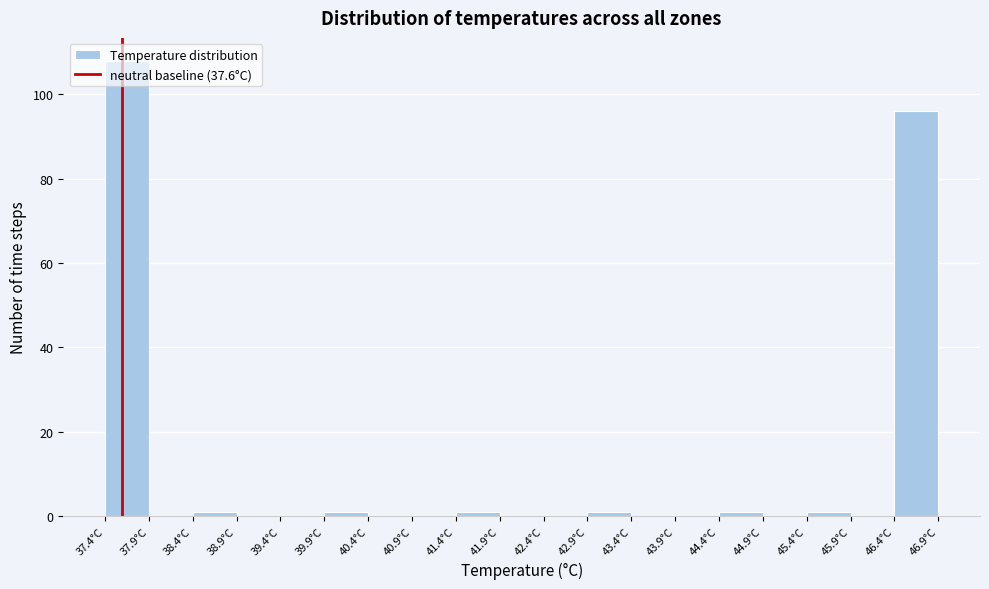

Reading left to right, transcribe this chart: for each bar, give the range it covers on the x-axis and its height. The values are not printed on the chart, so give them approximately, as read against the axis.

37.4 to 37.9: 108
37.9 to 38.4: 0
38.4 to 38.9: under 2
38.9 to 39.4: 0
39.4 to 39.9: 0
39.9 to 40.4: under 2
40.4 to 40.9: 0
40.9 to 41.4: 0
41.4 to 41.9: under 2
41.9 to 42.4: 0
42.4 to 42.9: 0
42.9 to 43.4: under 2
43.4 to 43.9: 0
43.9 to 44.4: 0
44.4 to 44.9: under 2
44.9 to 45.4: 0
45.4 to 45.9: under 2
45.9 to 46.4: 0
46.4 to 46.9: 96